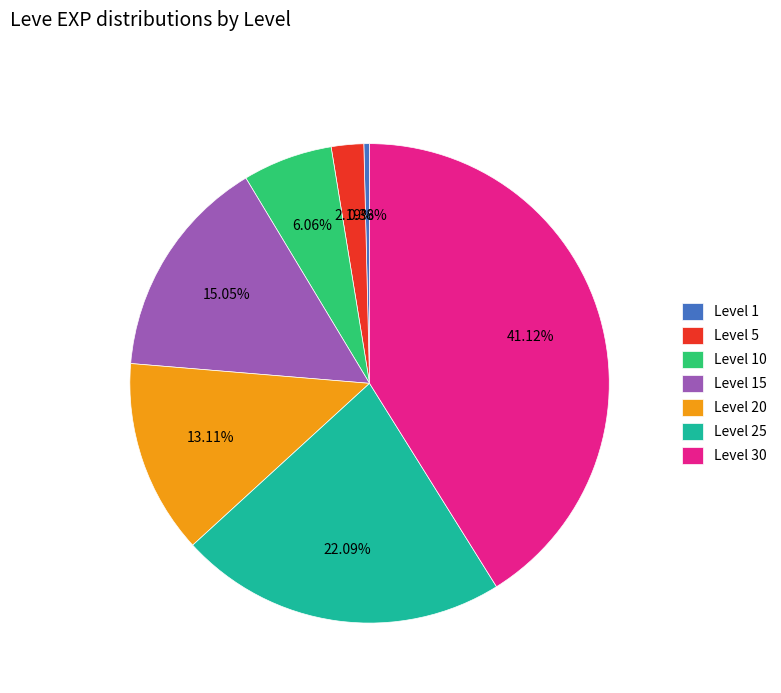

Which slice is the smallest?

Level 1